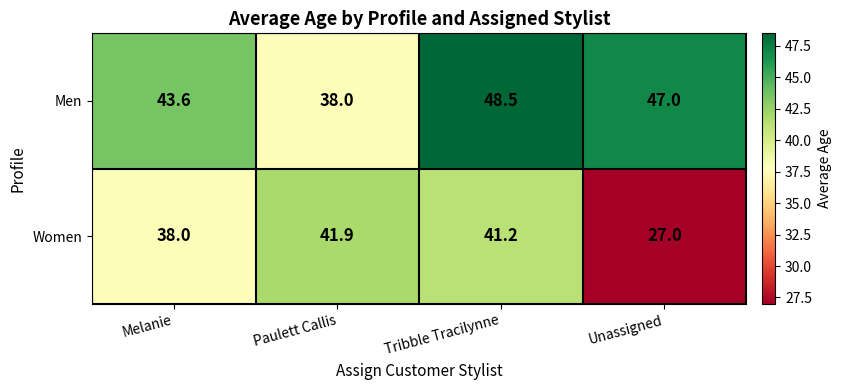

Rank the series at Unassigned from lowest to highest value.

Women, Men